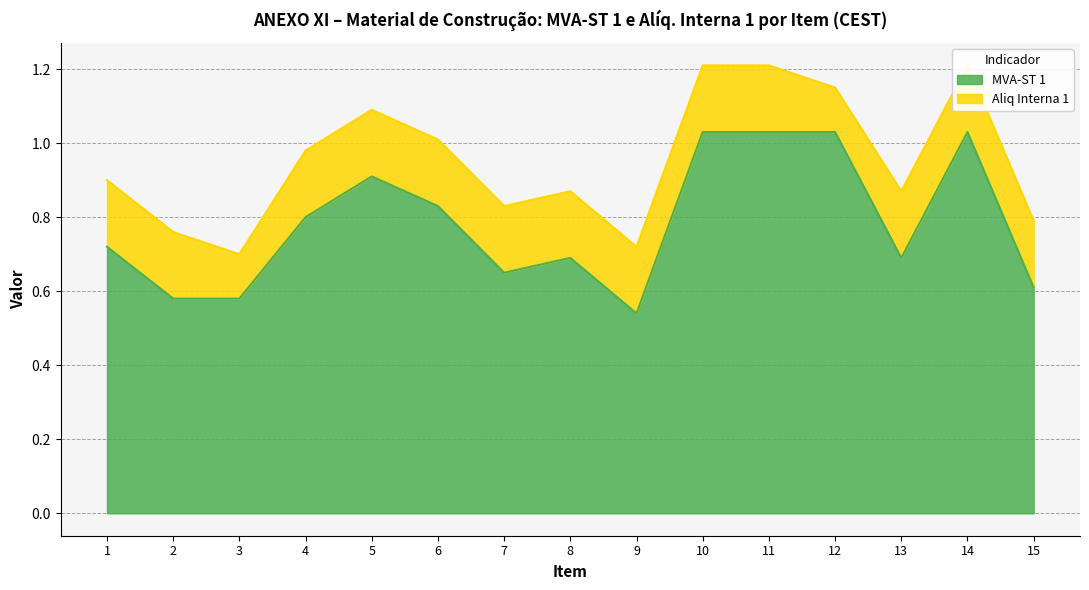

Which category has the lowest value across all series?

9